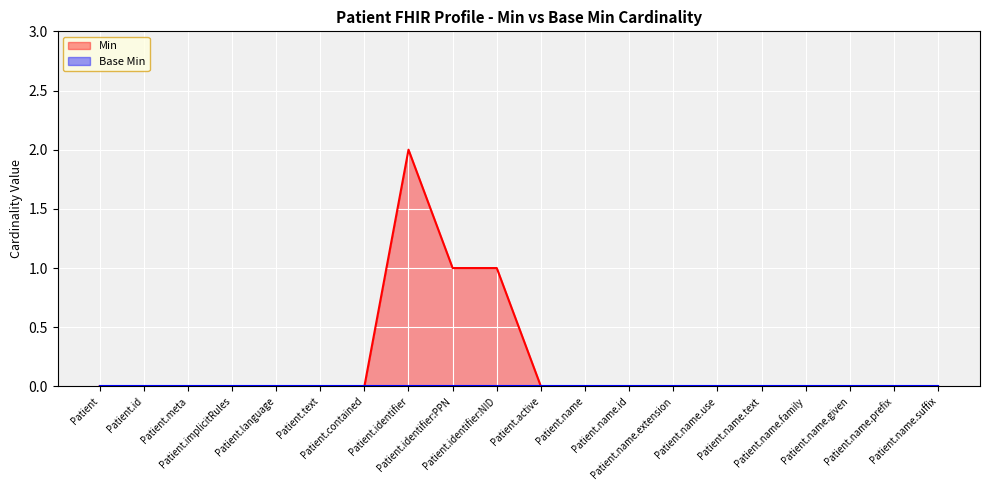

True or false: the data has more than 2 interior local peaks.

False